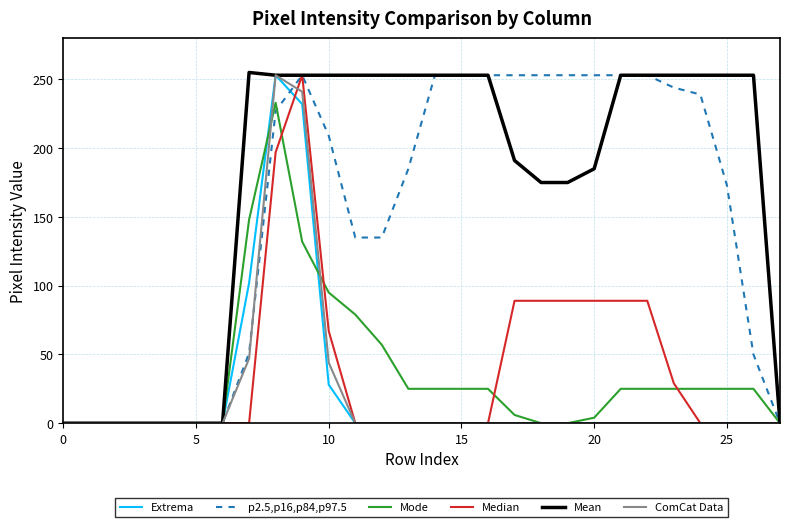

What is the maximum value for Mean?

255